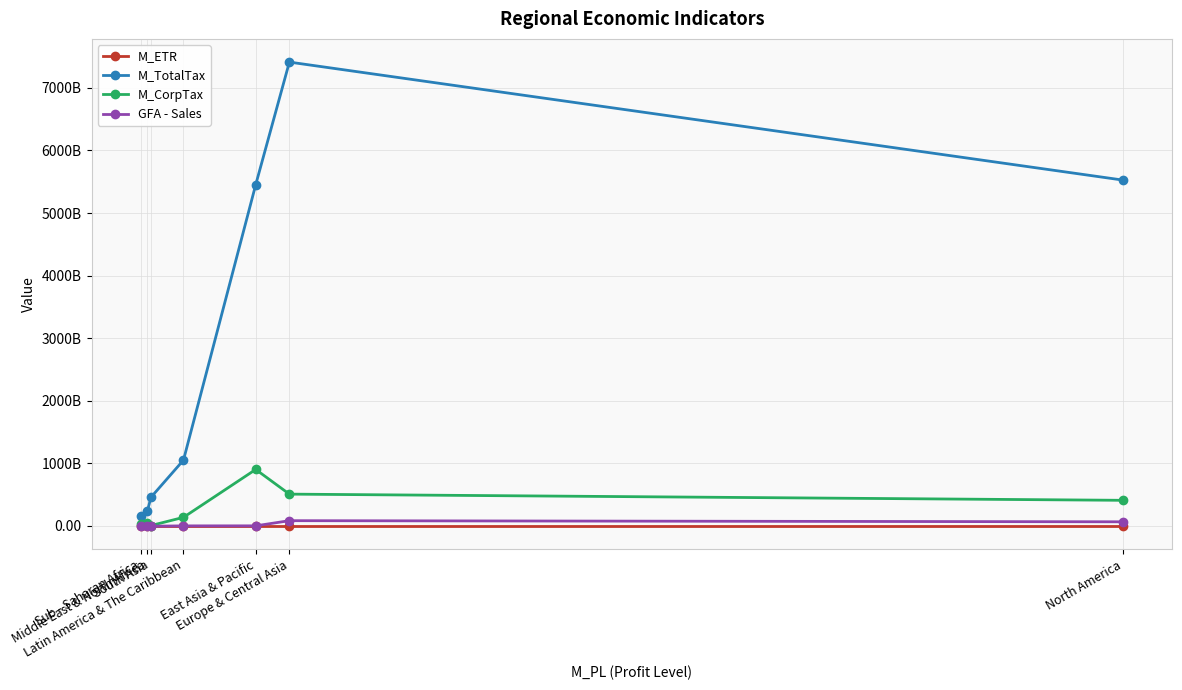

At which category does M_ETR reach its first local peak?

Europe & Central Asia